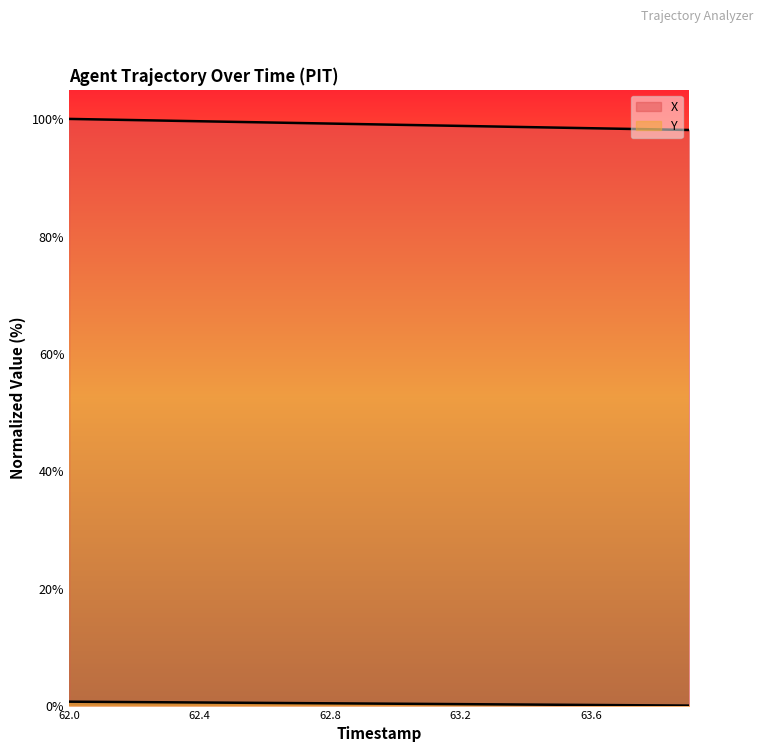

True or false: Y and X cross at least once.

False